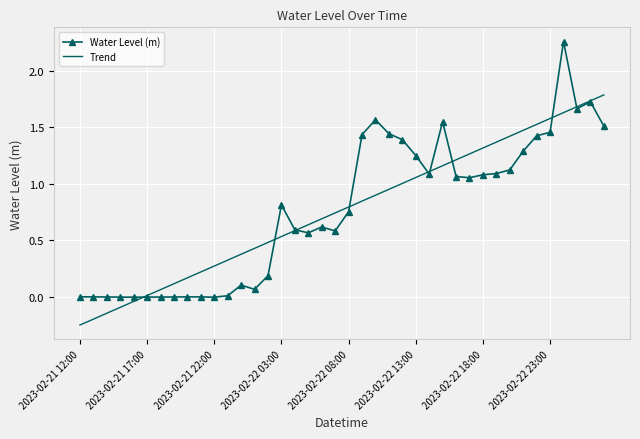

Which series has the largest range (max minus min)?

Water Level (m)